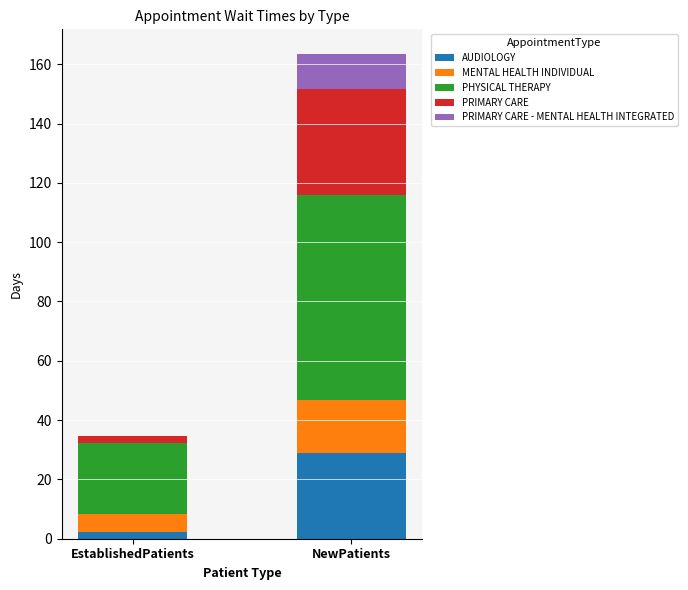

Reading left to right, list the values for the AUDIOLOGY series.

EstablishedPatients=2.4	NewPatients=28.8